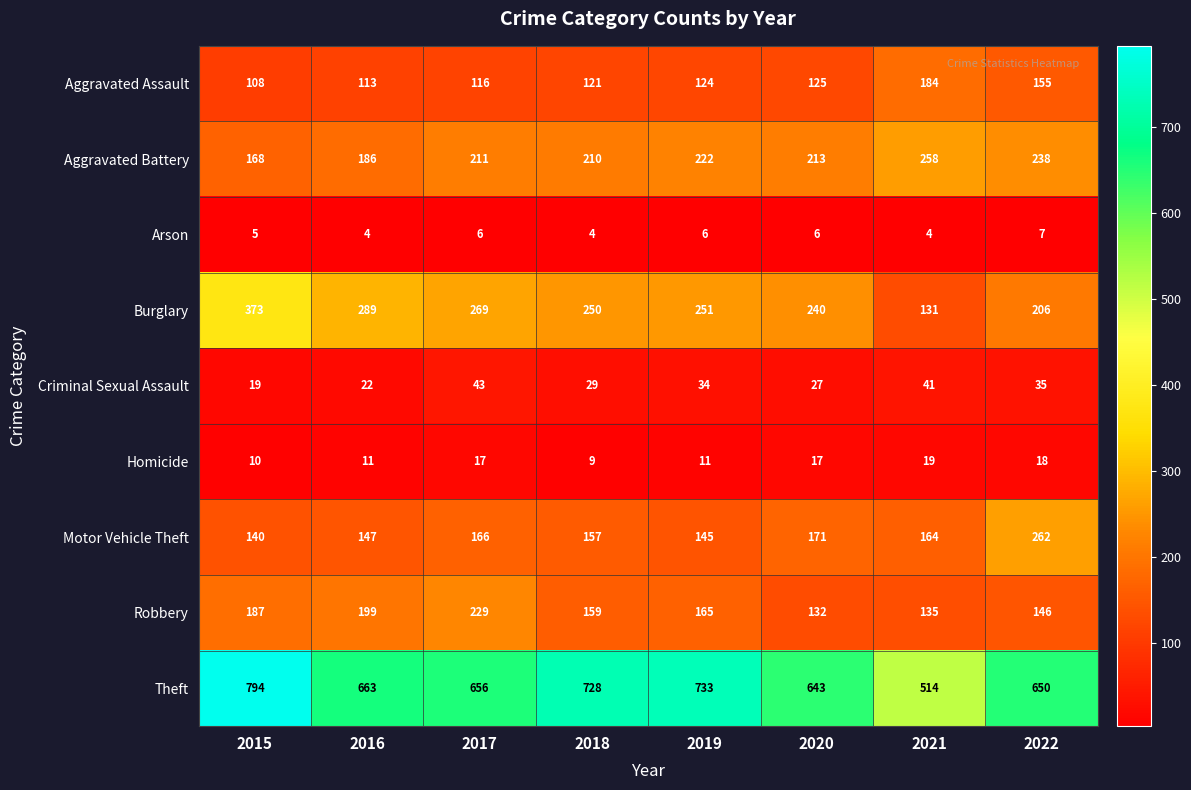

What is the average value of the Aggravated Assault series?

131